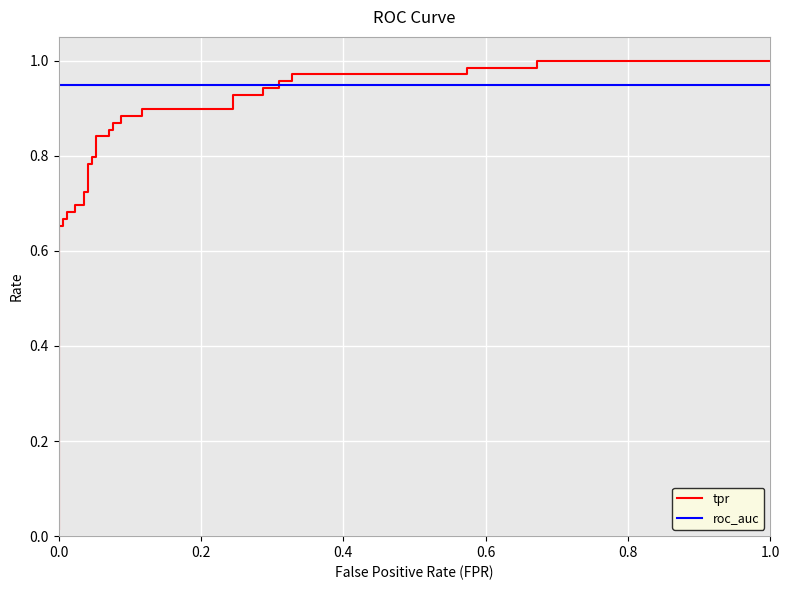

What is the value of the roc_auc point at the 18th from the left?

0.9